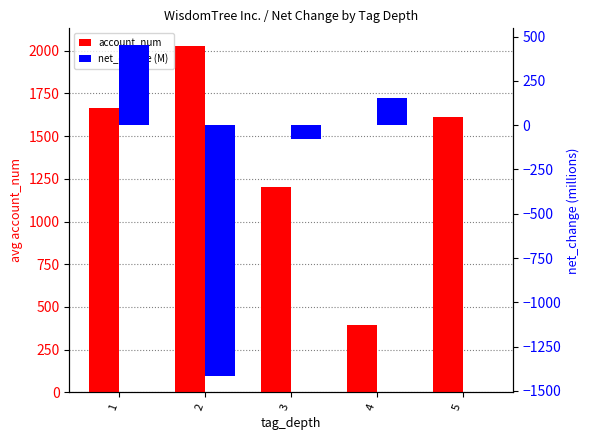

Which series has the largest range (max minus min)?

net_change (M)